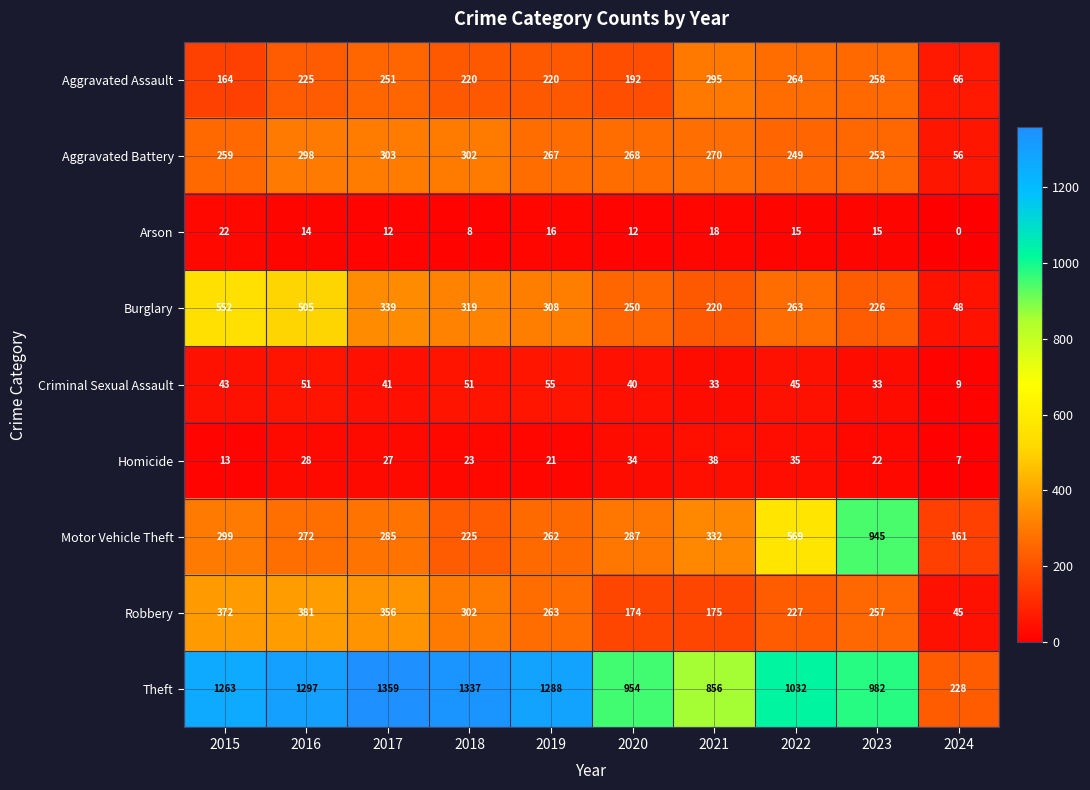

List the labels in order of Motor Vehicle Theft value, smallest first.

2024, 2018, 2019, 2016, 2017, 2020, 2015, 2021, 2022, 2023